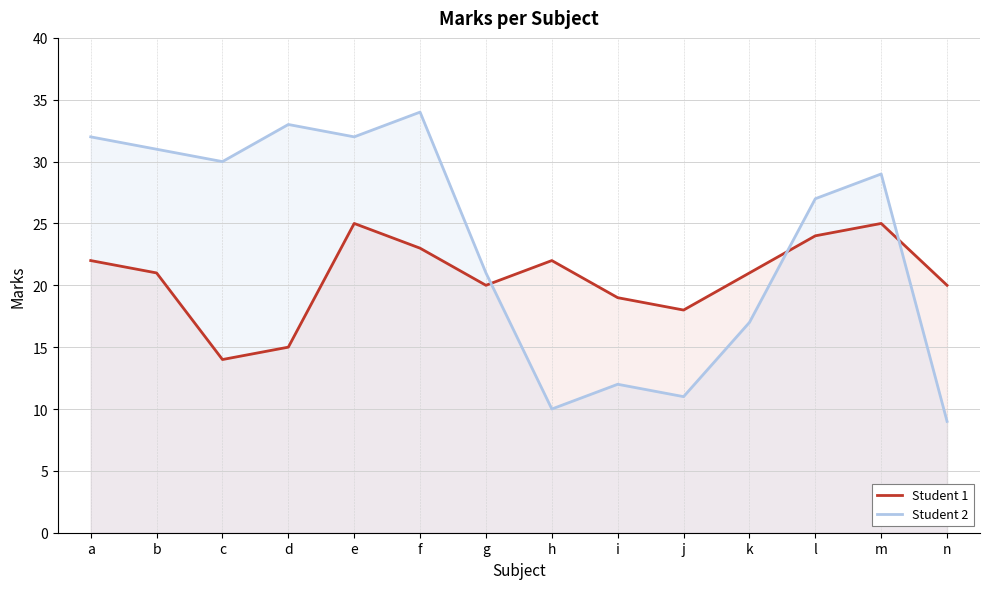

Which series changed the most between j and n?

Student 1